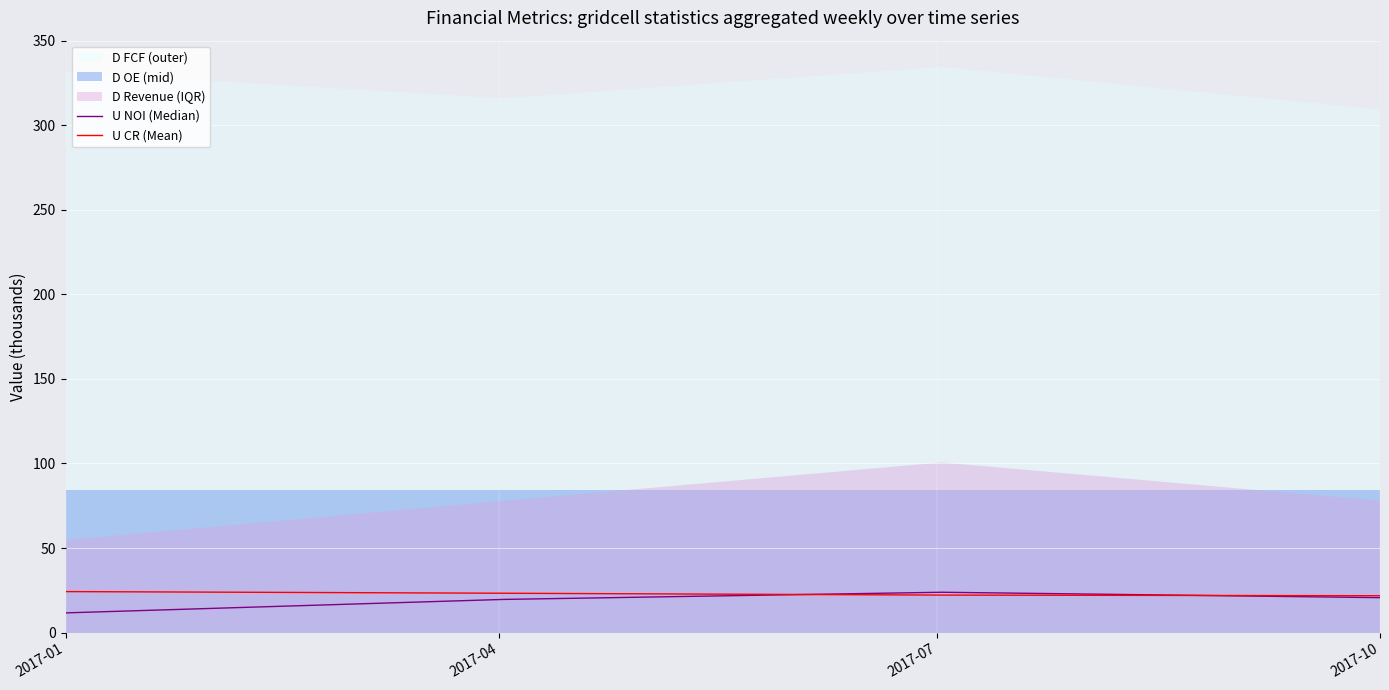

What is the minimum value for U CR (Mean)?

21.8